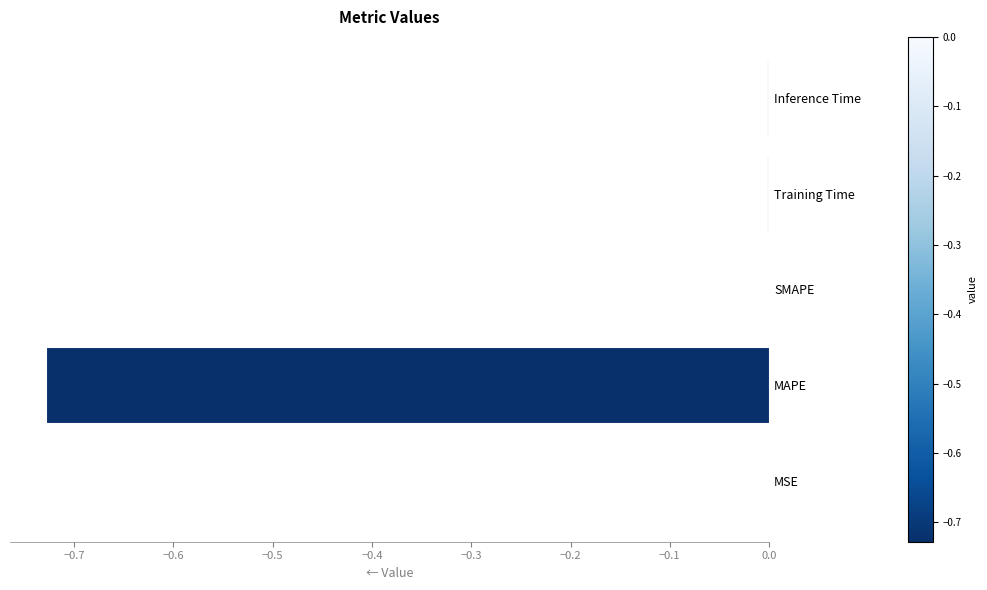

True or false: the data shows -0.0 at Training Time.

True